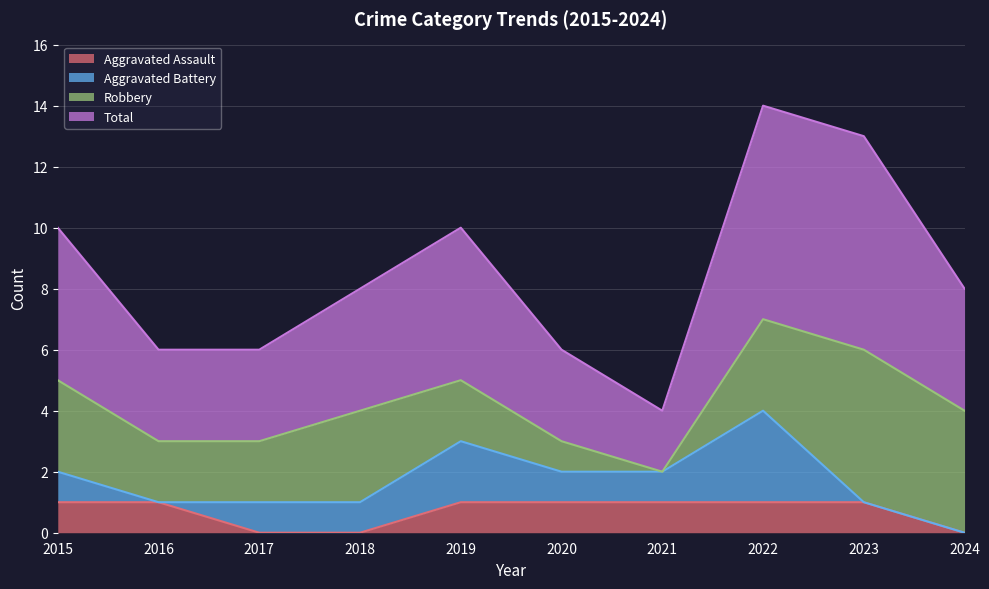

True or false: Total has a value of 4 at 2021.

True